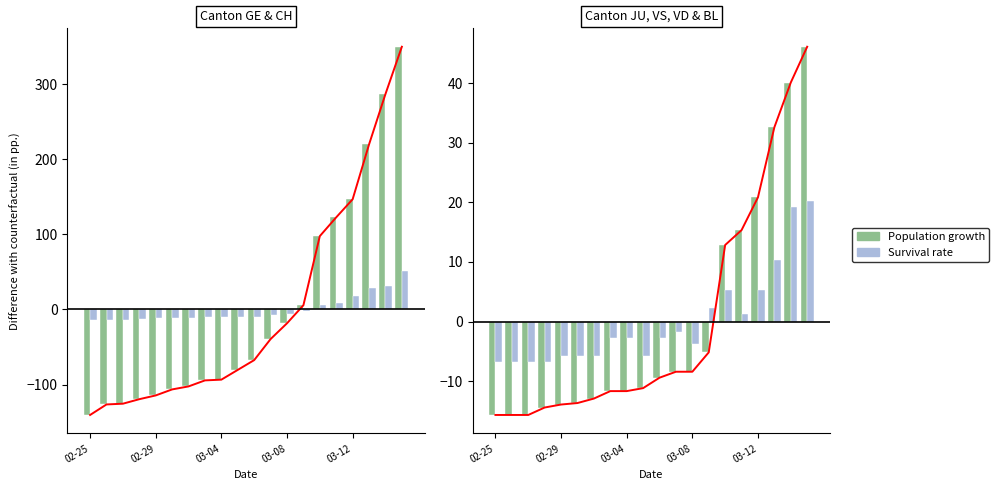

Which series has the largest total across all categories?

Population growth